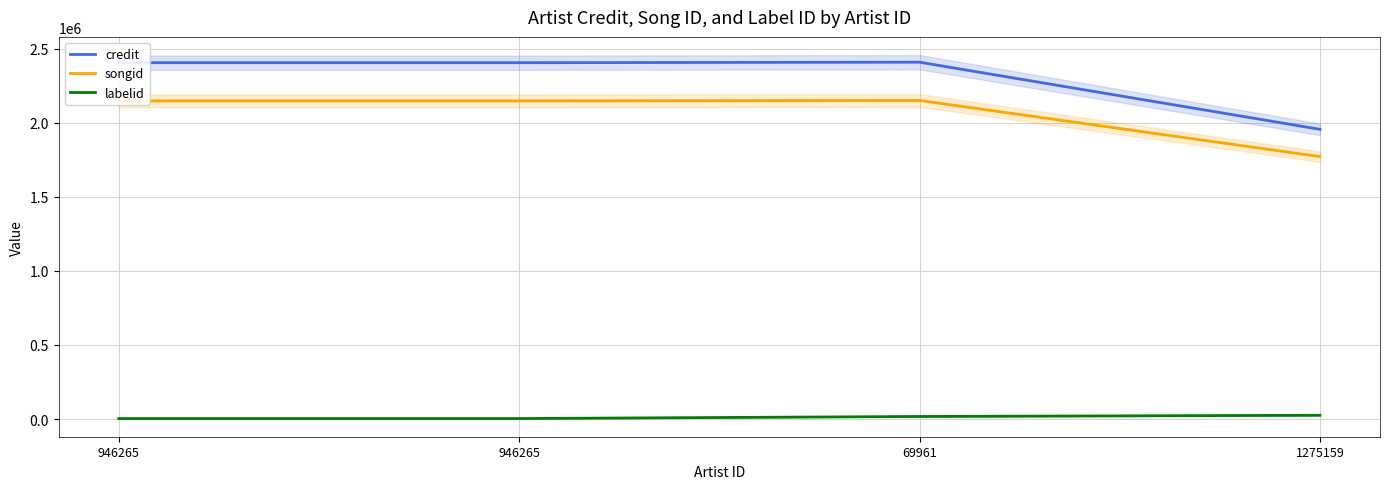

Reading left to right, list all the values displayed in this chart.

credit: 946265=2404771	946265=2404771	69961=2408171	1275159=1955213
songid: 946265=2146838	946265=2146838	69961=2149992	1275159=1771250
labelid: 946265=3568	946265=3568	69961=17402	1275159=25603